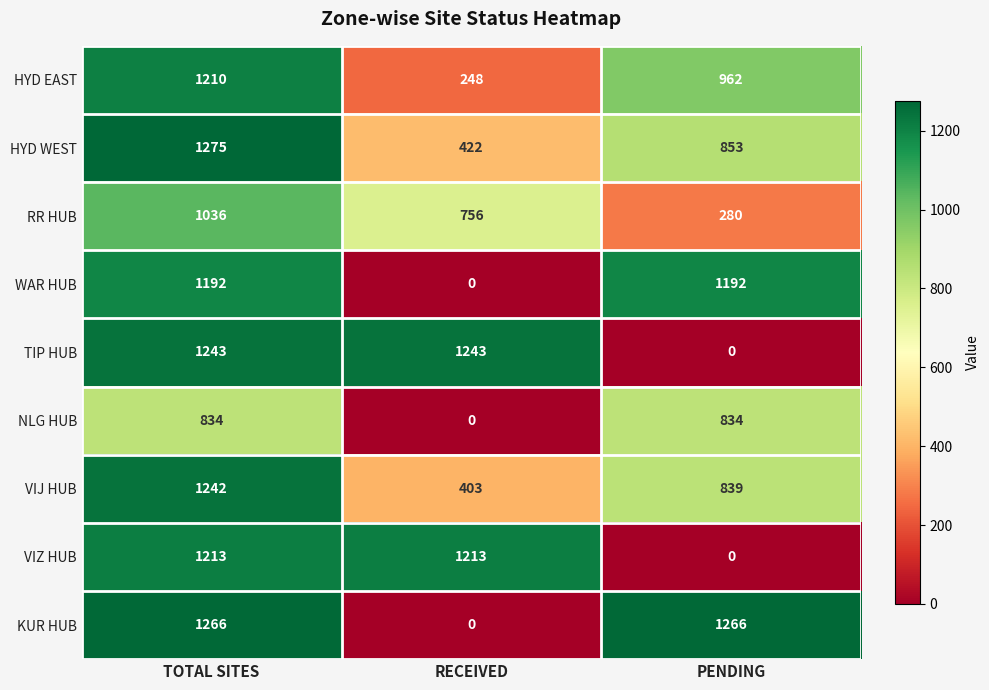

Where is VIJ HUB nearest to the value 822?

PENDING